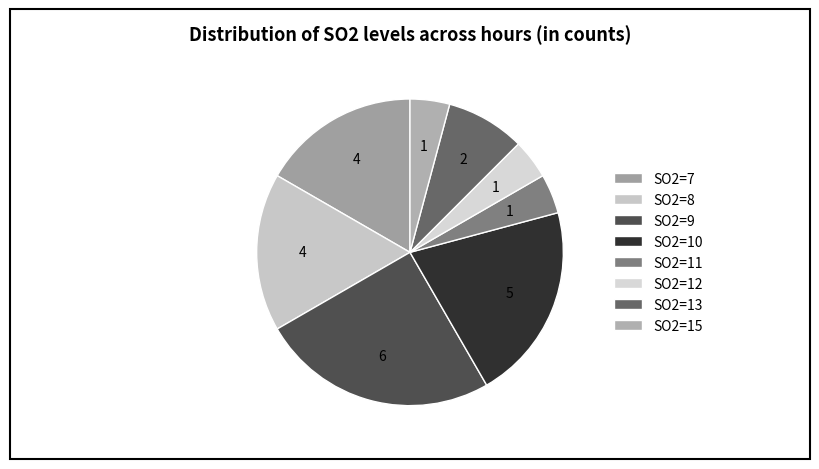

Rank the categories by value from highest to lowest.

SO2=9, SO2=10, SO2=7, SO2=8, SO2=13, SO2=11, SO2=12, SO2=15